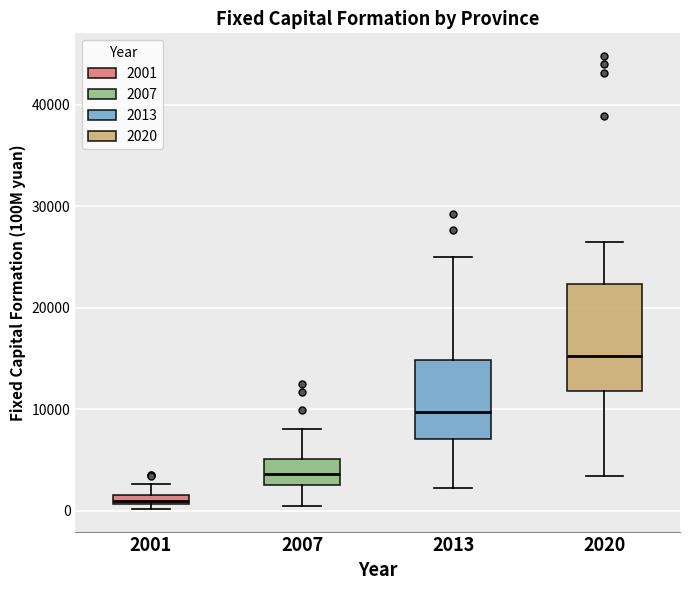

Where is the lower edge of the box at x = 2013 on the y-axis? The values are not printed on the chart, so give them approximately, as read against the axis.

7000